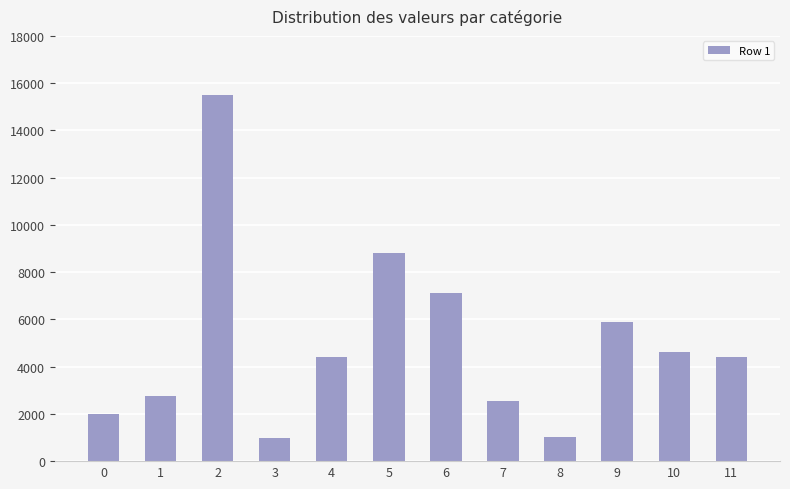

What is the difference between the values at 0 and 11?

2400